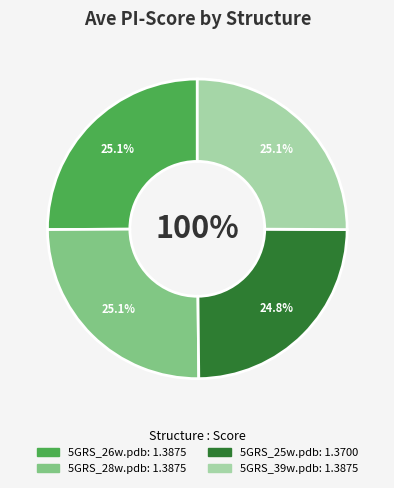

What percentage is the 5GRS_28w.pdb slice, to the nearest percent?

25%